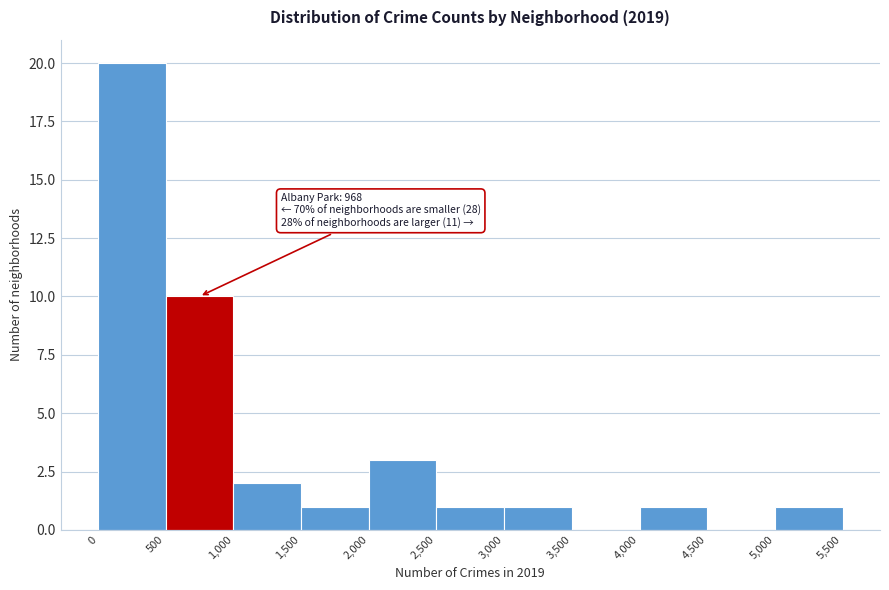

Which range on the x-axis has the tallest bar?

0 to 500